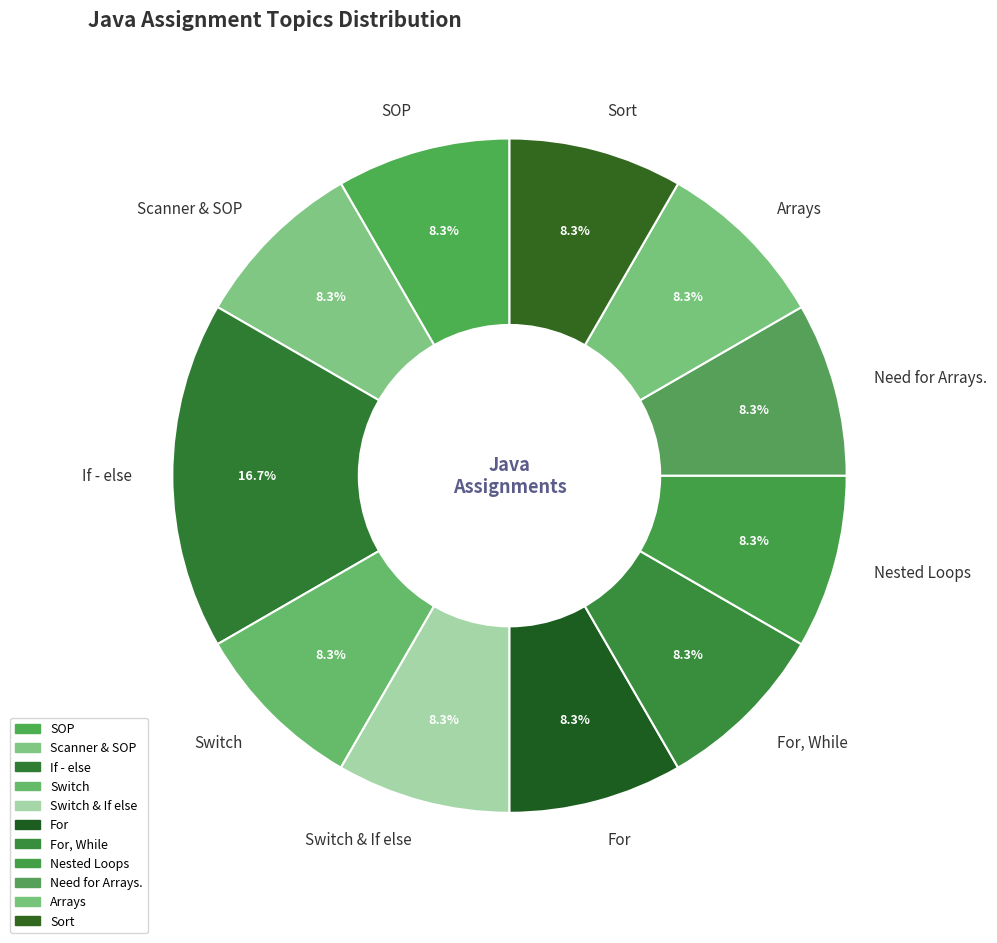

Does Need for Arrays. account for over 50% of the chart?

No